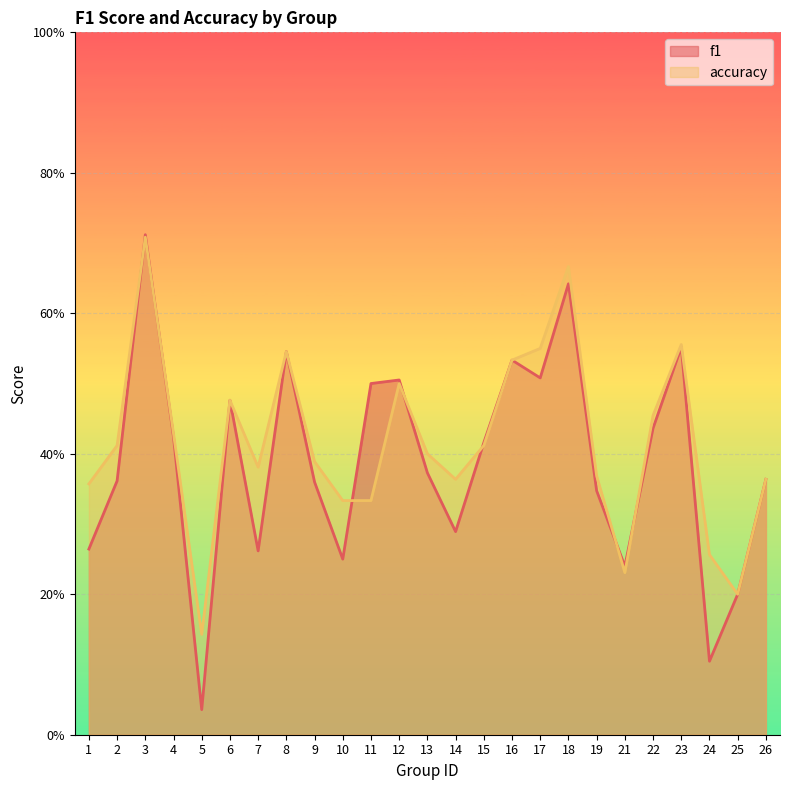

Is it true that f1 equals 0.8 at 6?

False